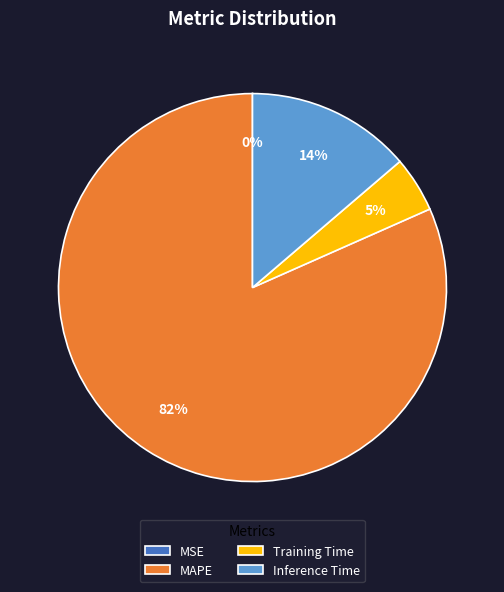

Is the sum of MAPE and Inference Time greater than half?

Yes